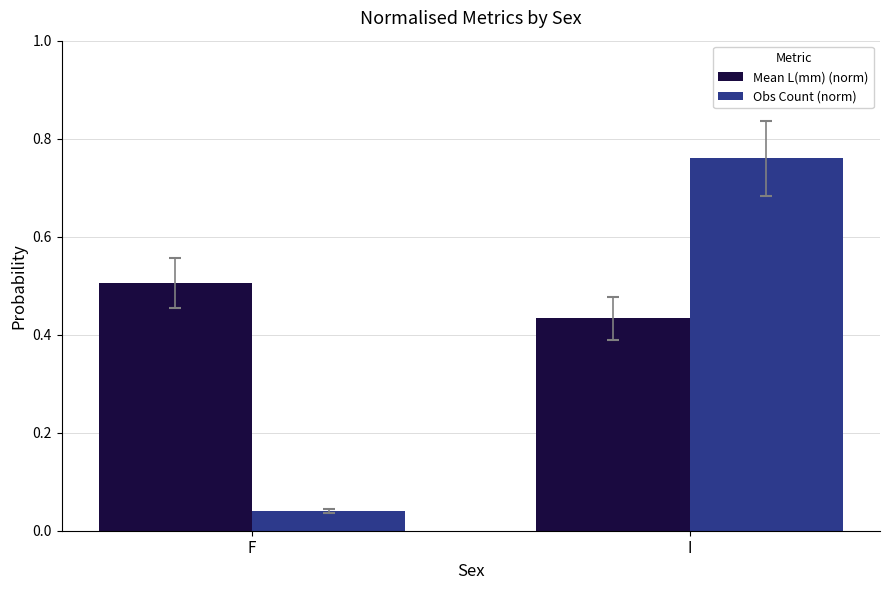

What is the difference between the Obs Count (norm) values at F and I?

0.7